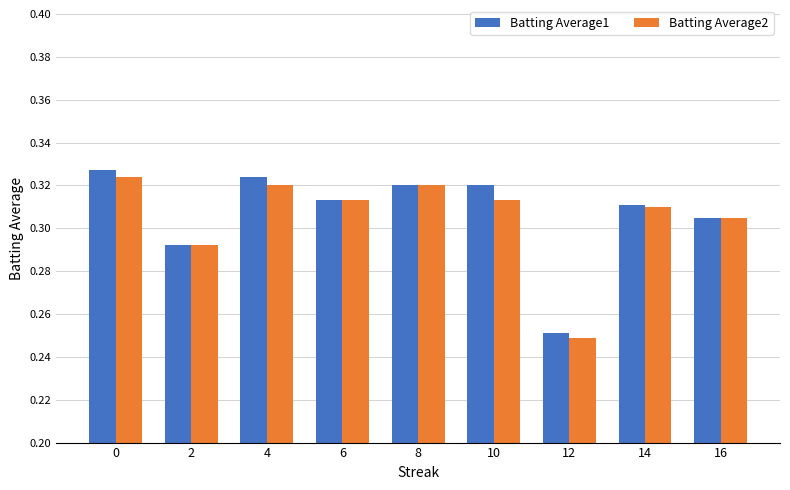

How many groups of bars are there?

9